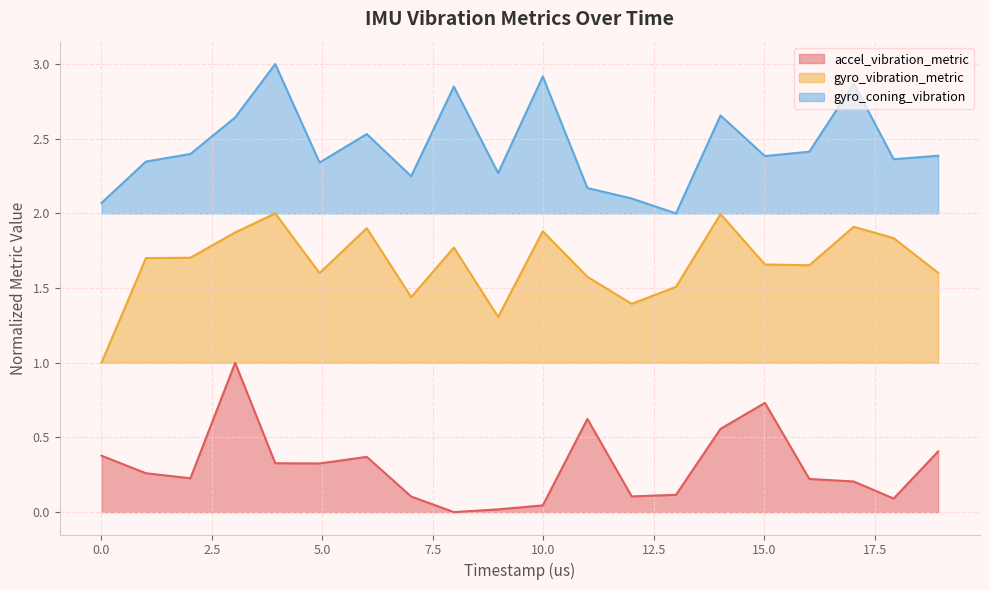

True or false: gyro_vibration_metric and accel_vibration_metric cross at least once.

False